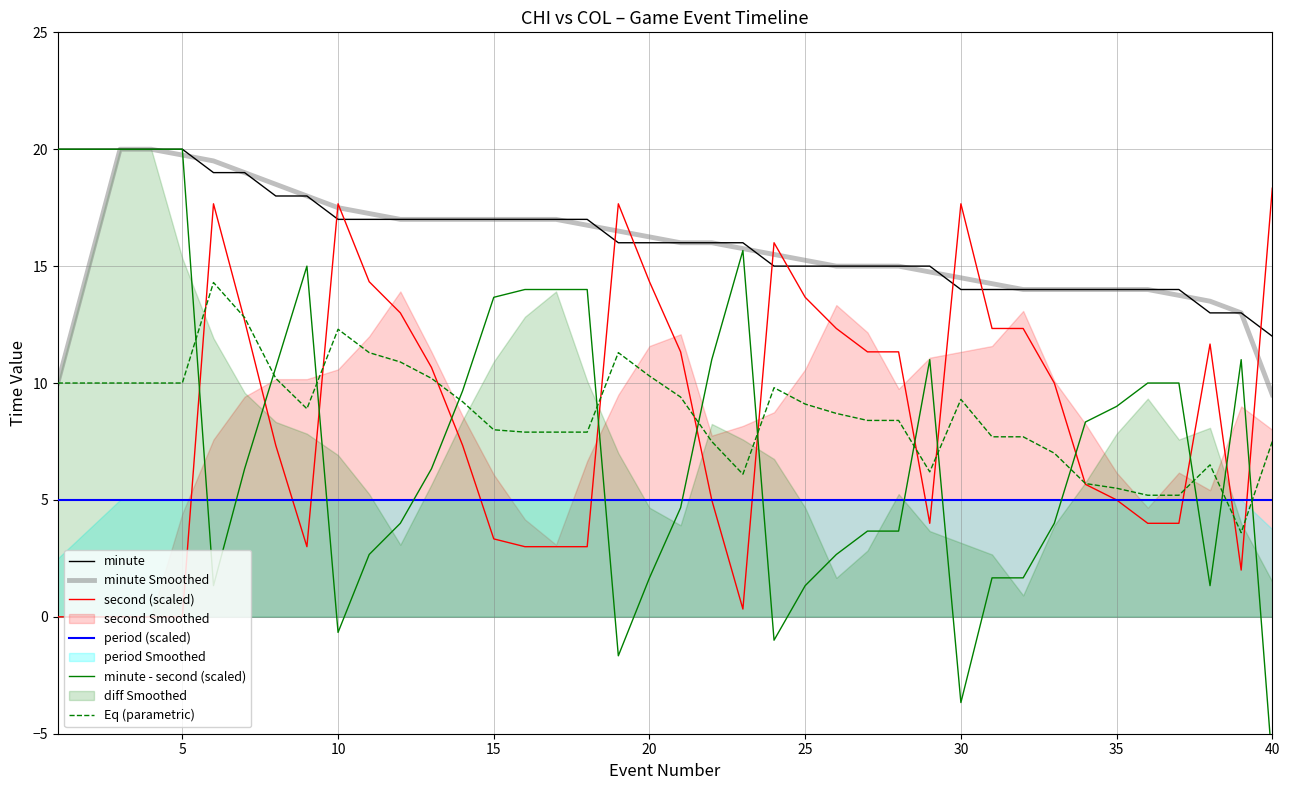

What is the minimum value for minute?

12.0